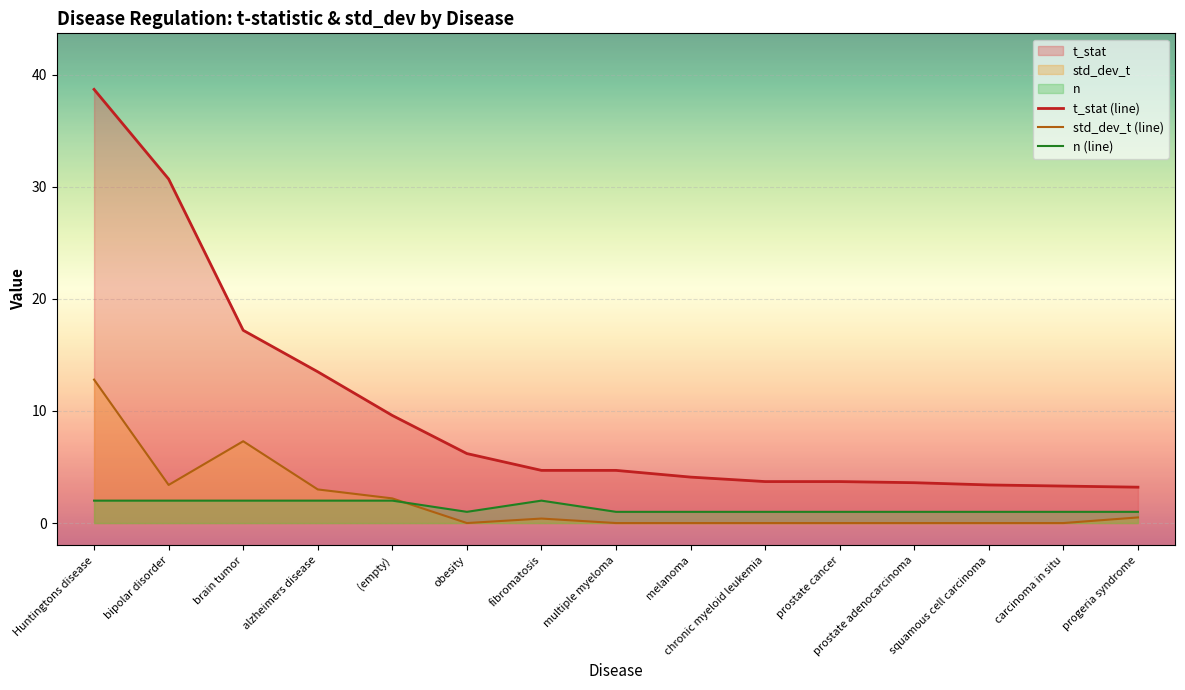

What is the highest value of the std_dev_t series?

12.8